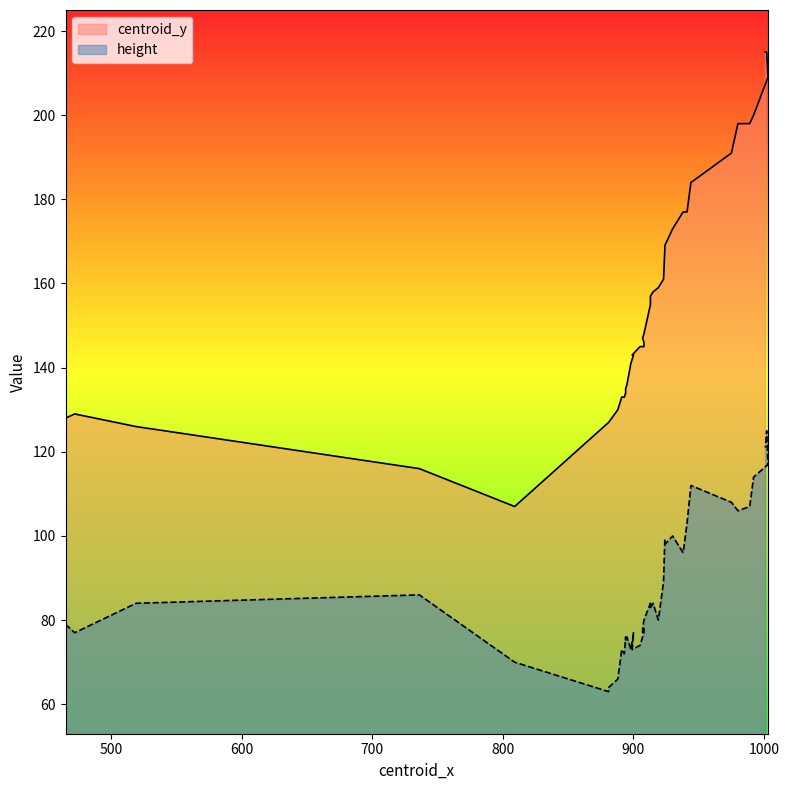

What is the label of the 20th point from the right?

907